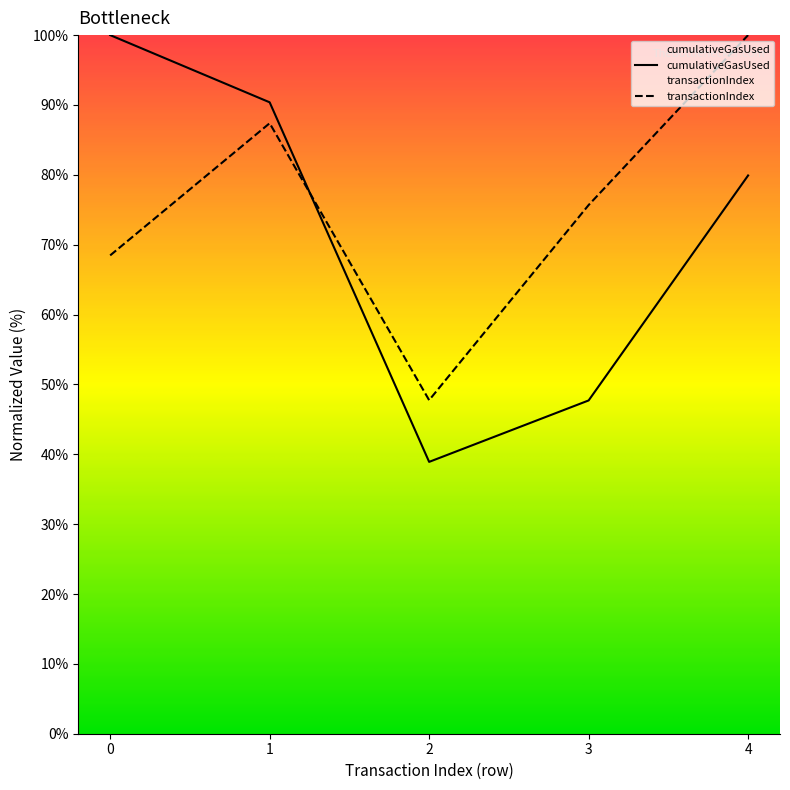

Which series has the widest spread of values?

cumulativeGasUsed